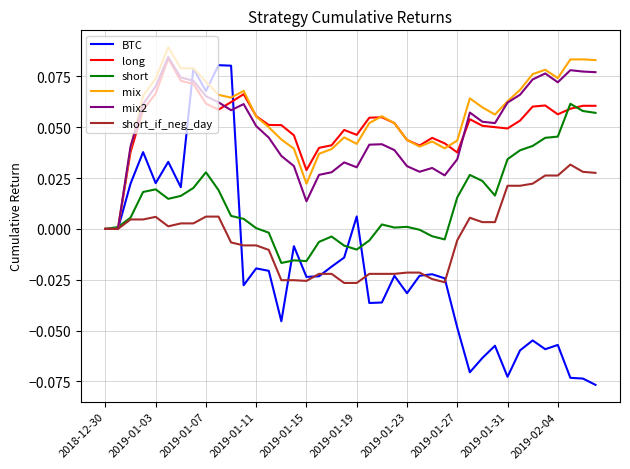

Which series has the widest spread of values?

BTC